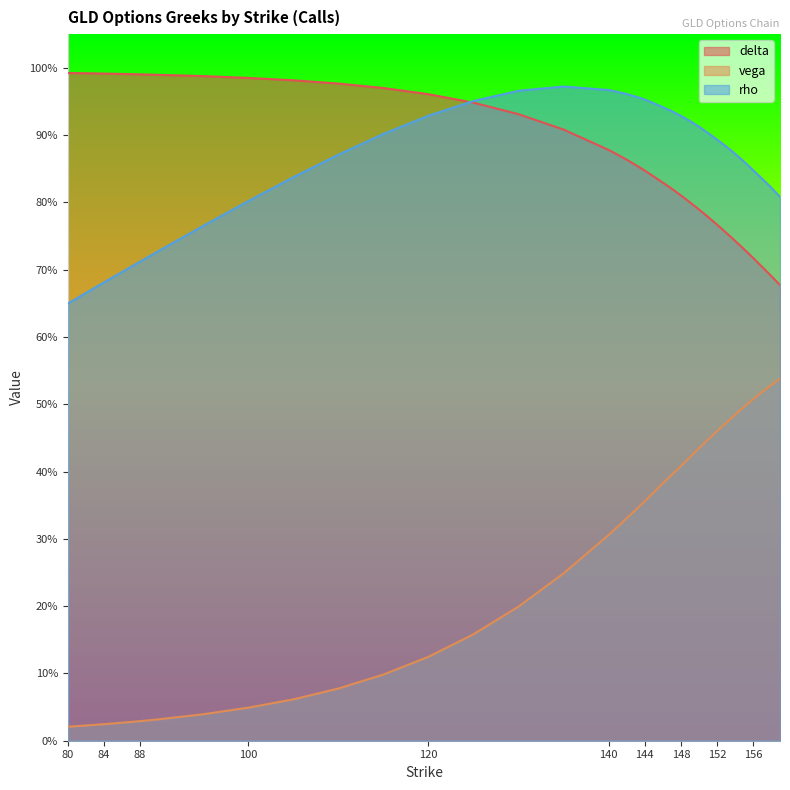

True or false: vega and delta cross at least once.

False